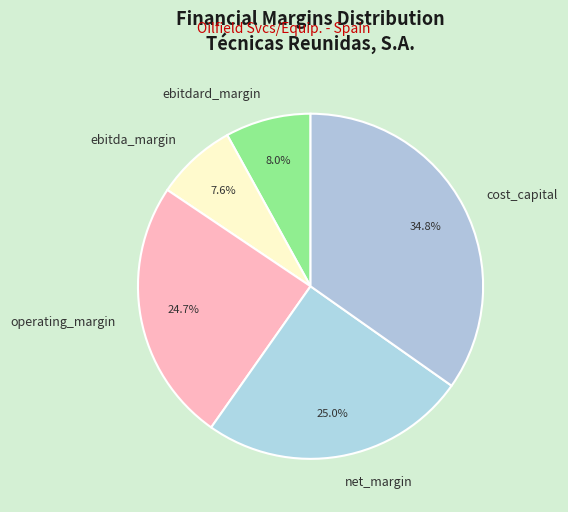

Is operating_margin the majority of the pie?

No